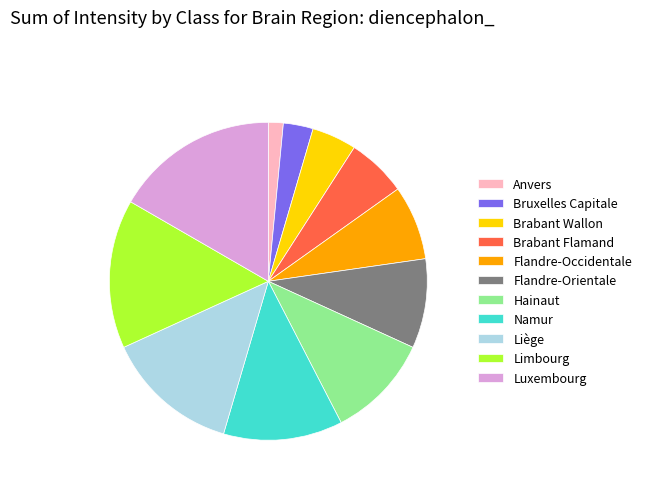

Which has a higher value, Liège or Bruxelles Capitale?

Liège